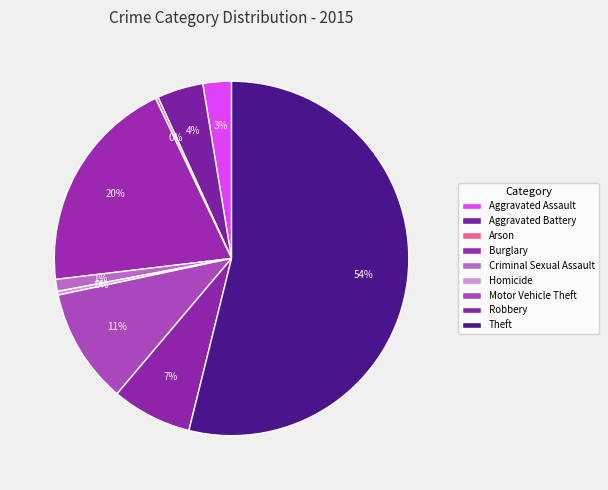

Rank the categories by value from highest to lowest.

Theft, Burglary, Motor Vehicle Theft, Robbery, Aggravated Battery, Aggravated Assault, Criminal Sexual Assault, Homicide, Arson